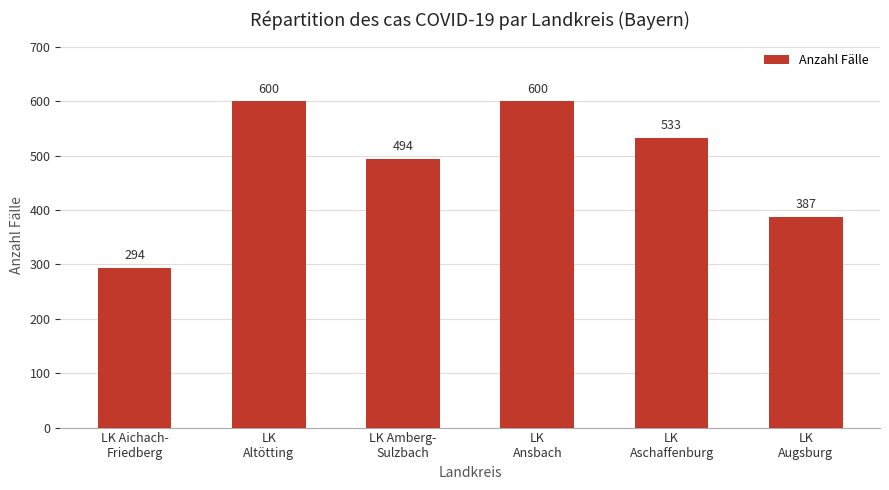

What is the maximum value shown in the chart?

600